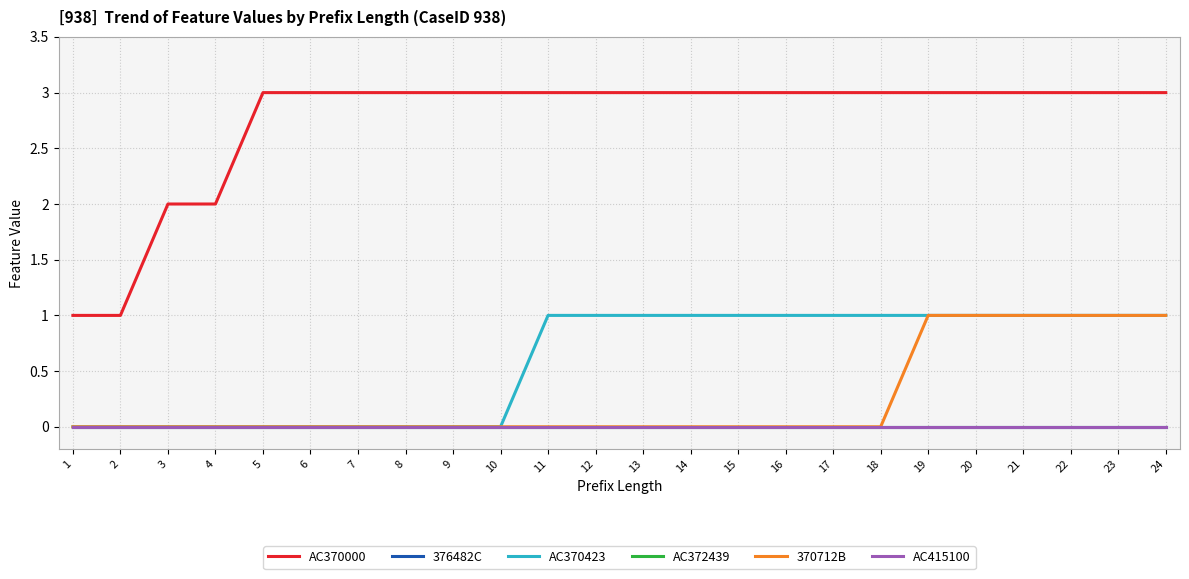

How many lines are shown in the chart?

6